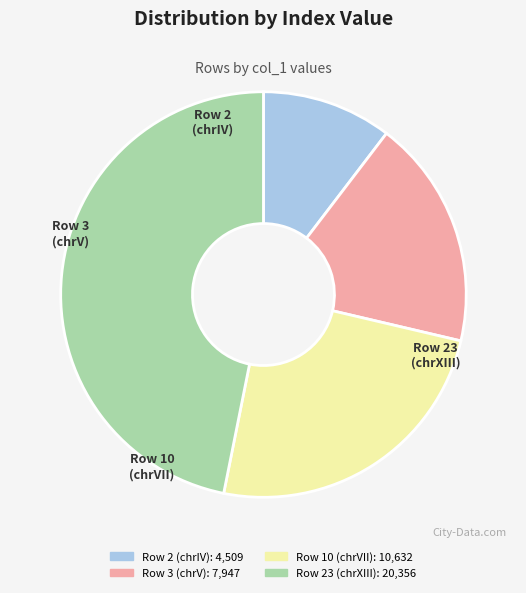

How much of the chart is everything except Row 3 (chrV)?

81.7%